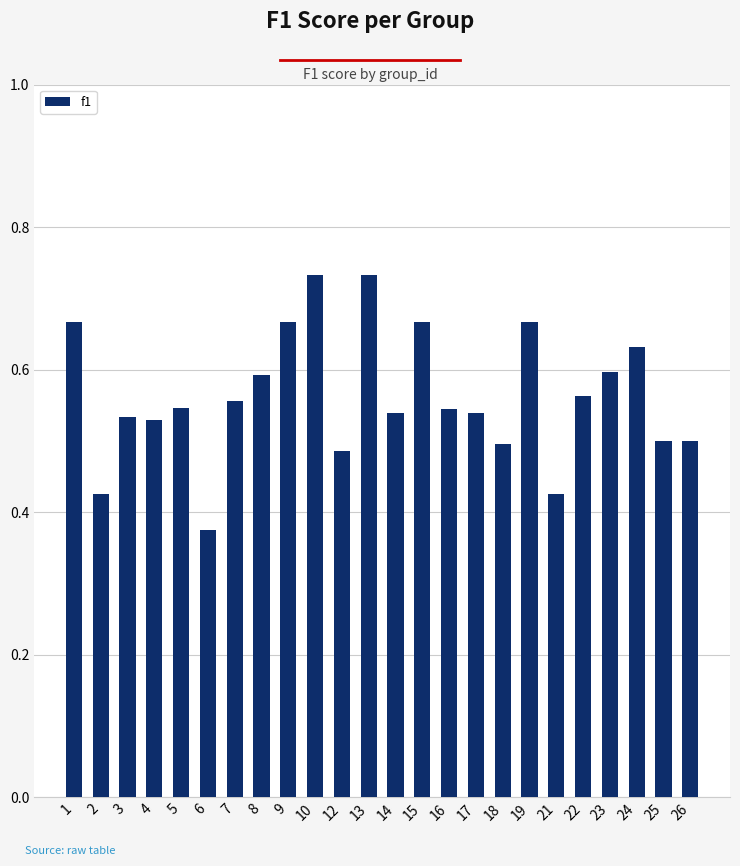

Which label corresponds to the smallest value in the chart?

6